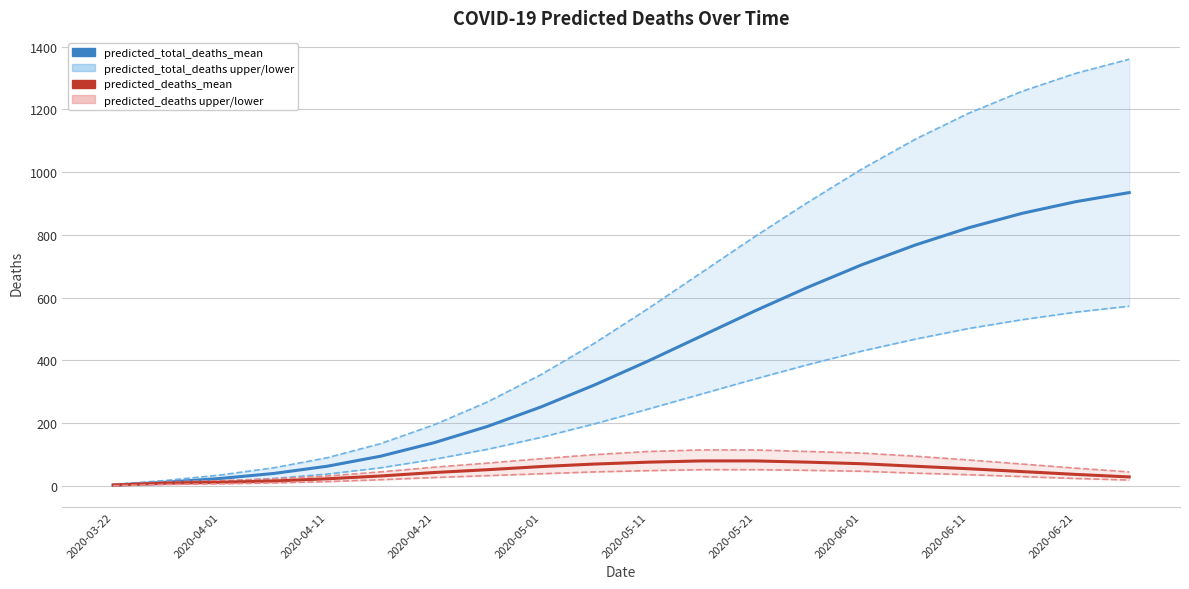

At how many categories does at least one series exceed 1180?

4